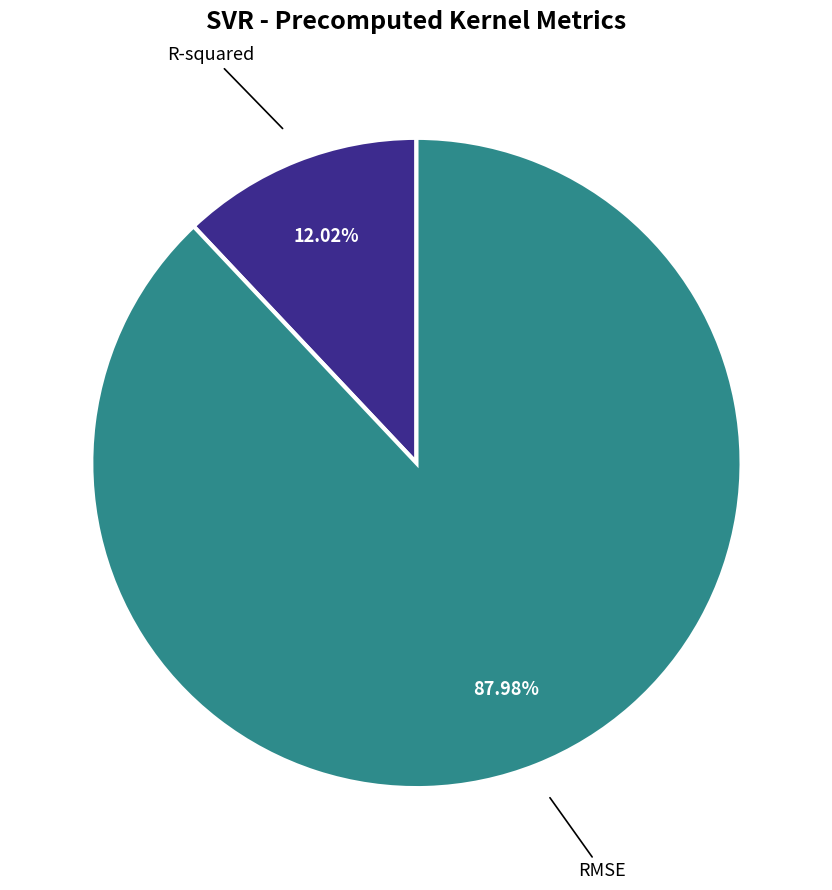

Is there a majority slice in this chart?

Yes